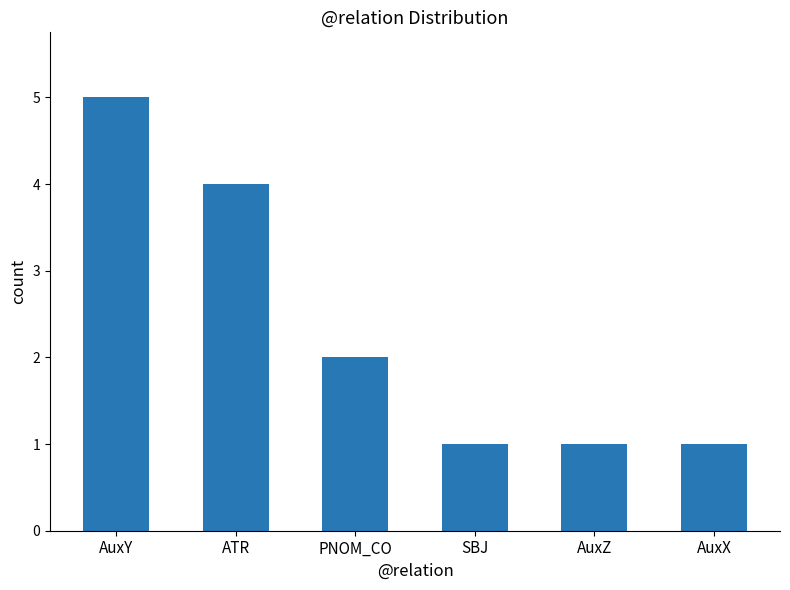

True or false: the data shows 1 at AuxX.

True